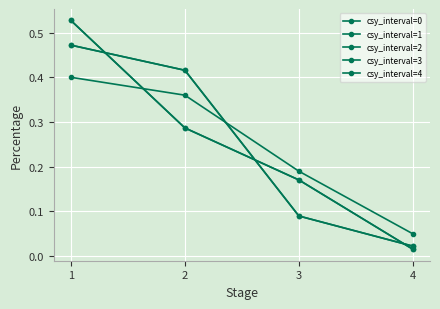

Does the chart have visible grid lines?

Yes